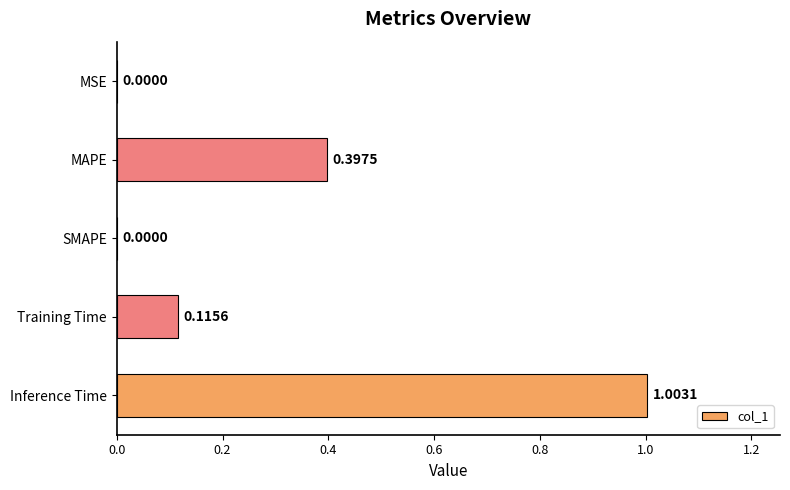

What is the sum of all values?

1.5